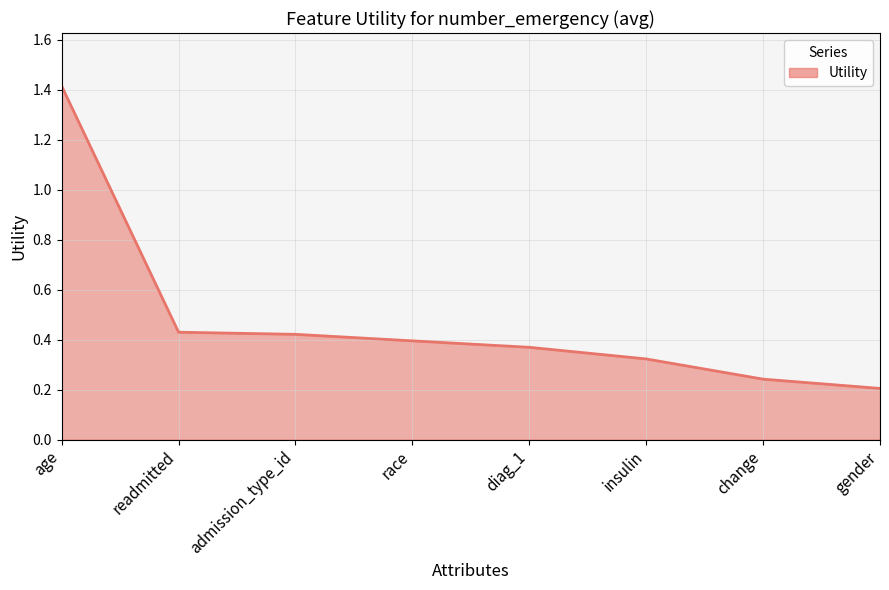

Between readmitted and gender, which is larger?

readmitted